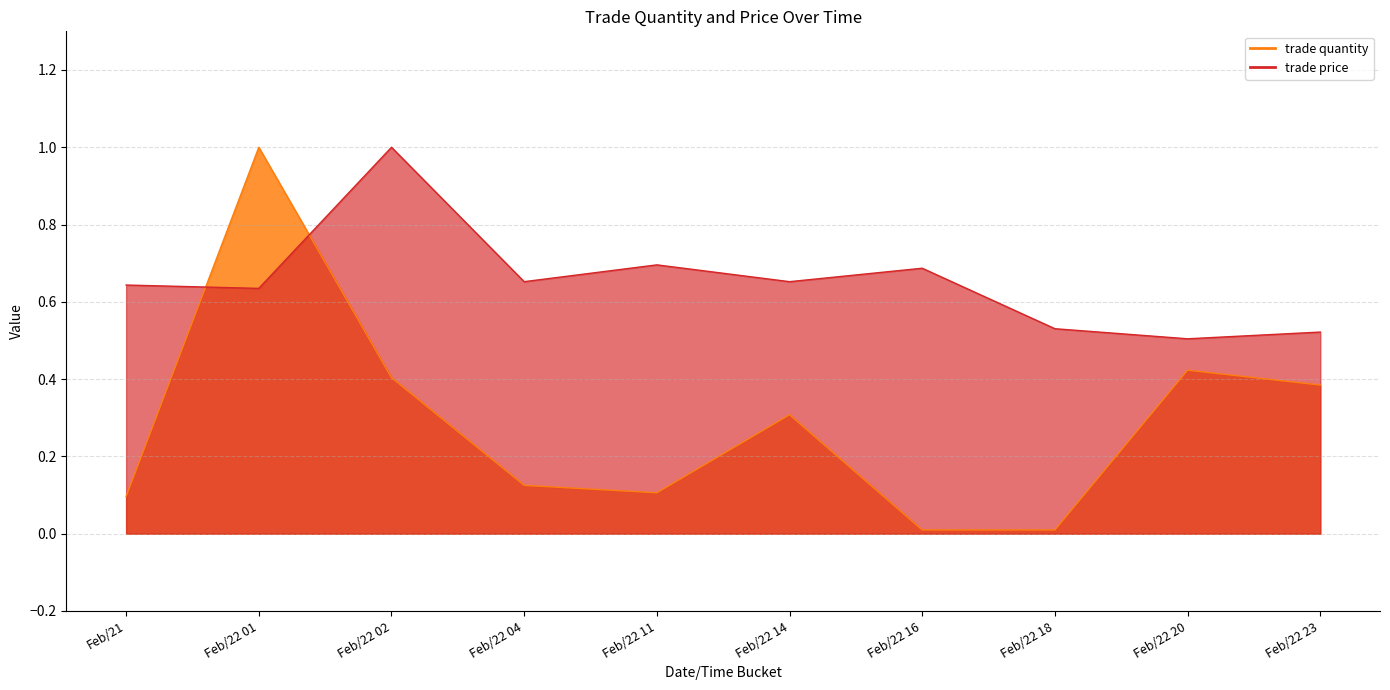

What are all the series names shown in the legend?

trade quantity, trade price